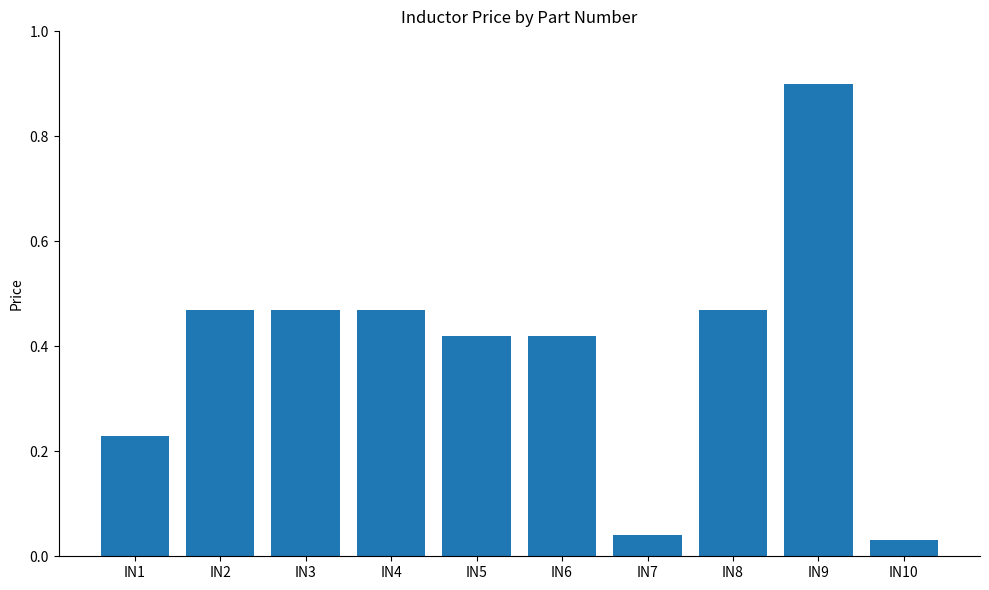

What is the difference between the maximum and minimum values?

0.9